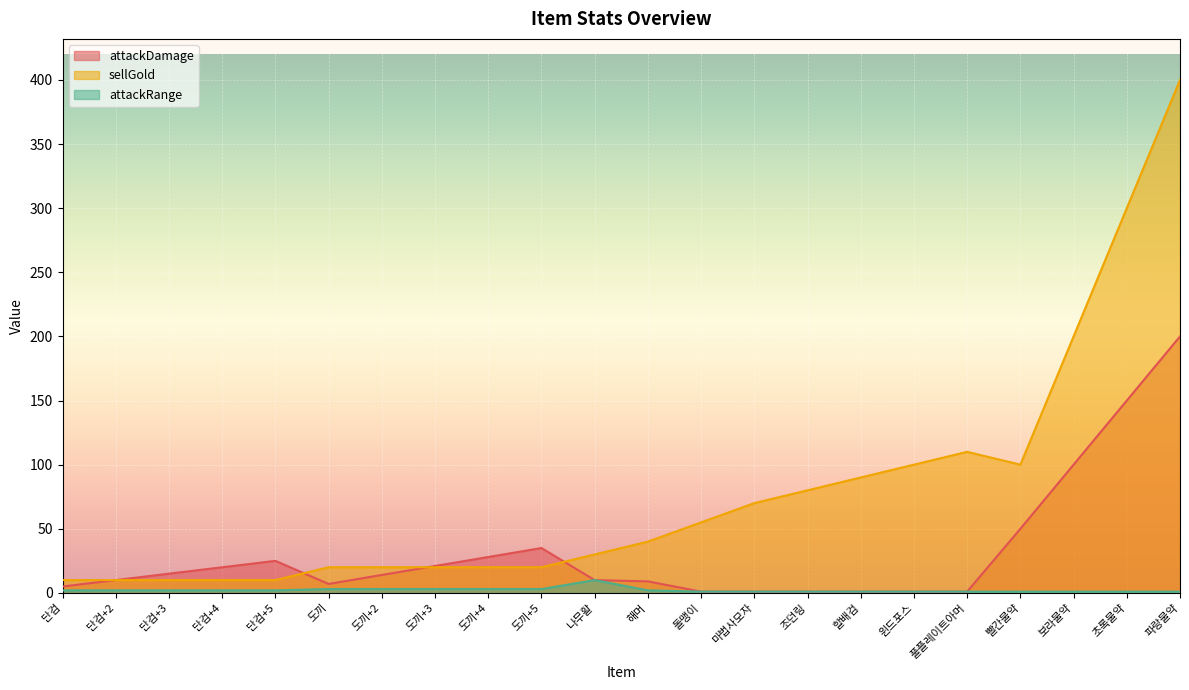

At which category does attackDamage reach its first local peak?

단검+5